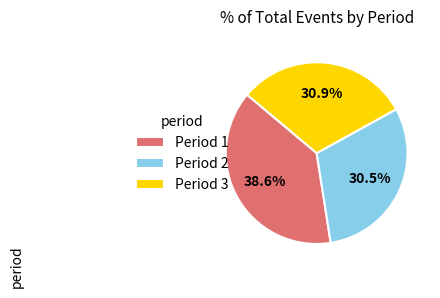

Between Period 2 and Period 1, which is larger?

Period 1